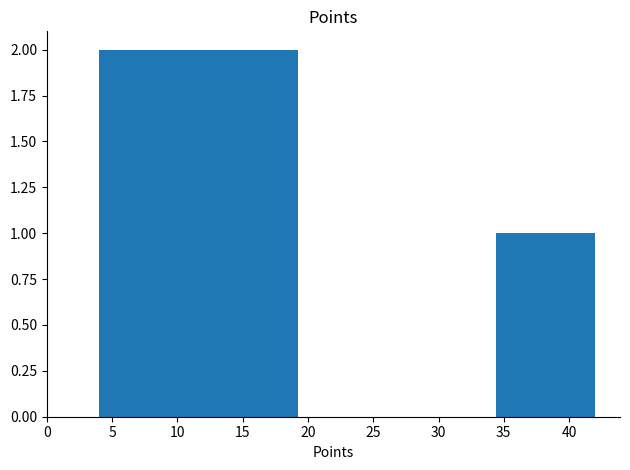

Reading left to right, list every bar in this chart as the range it spans on the x-axis followed by its height. Neither the bar edges nor the heights are printed on the chart, so give them approximately, as read against the axes.

4.0 to 11.6: 2
11.6 to 19.2: 2
19.2 to 26.8: 0
26.8 to 34.4: 0
34.4 to 42.0: 1